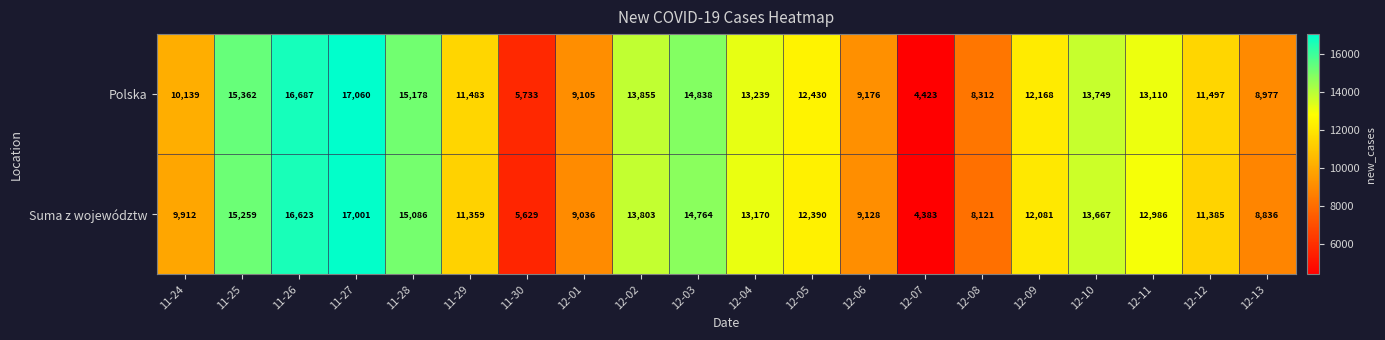

What is the sum of the Suma z województw values at 11-25 and 12-03?

30023